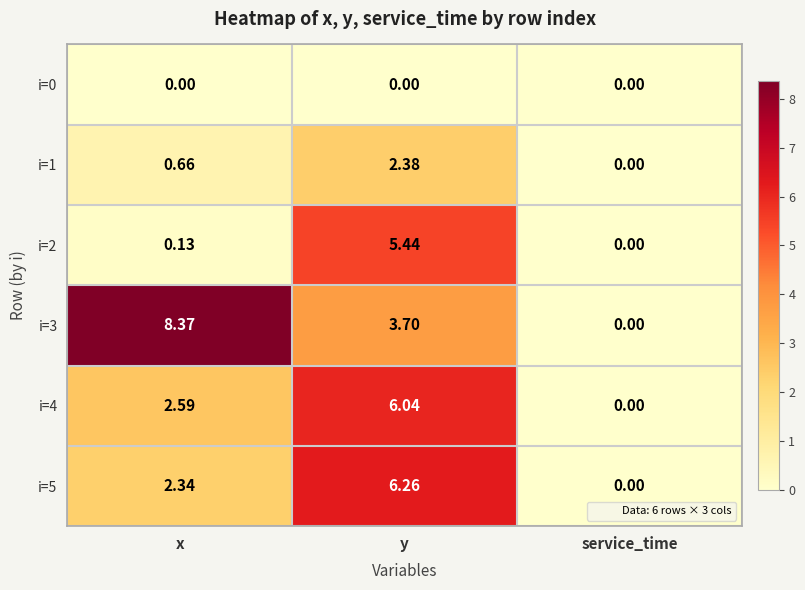

At which label does i=1 reach its minimum?

service_time